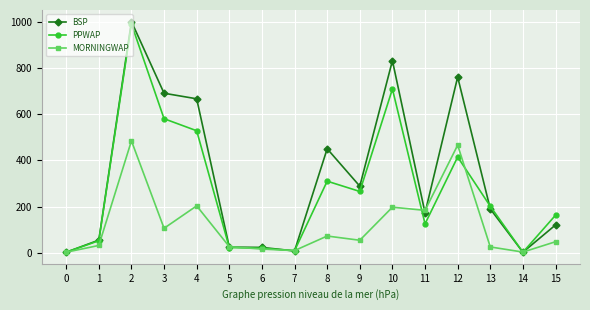

How many lines are shown in the chart?

3